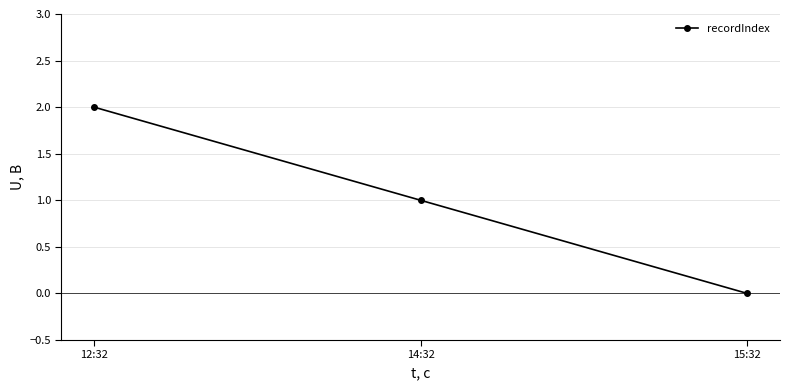

How many values are below 1?

1